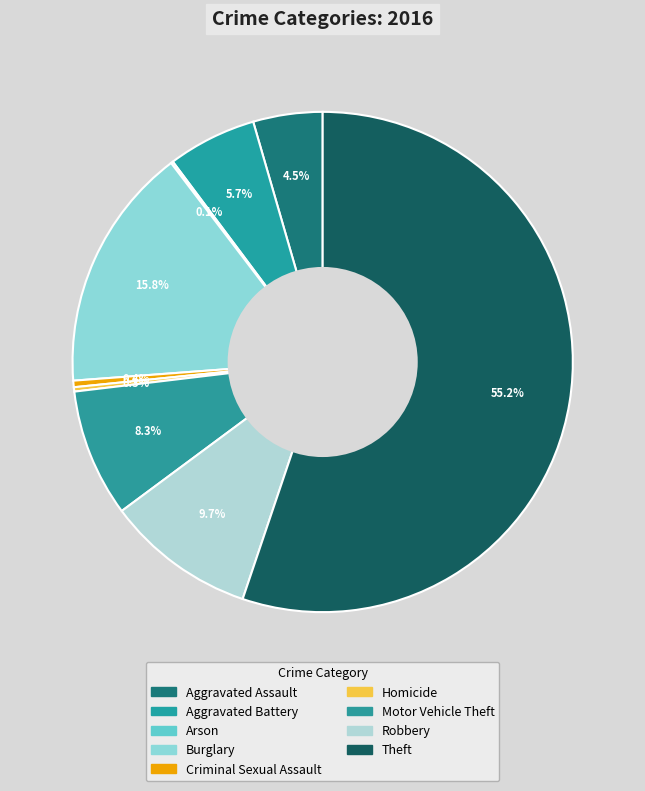

Does Theft represent more than half of the total?

Yes